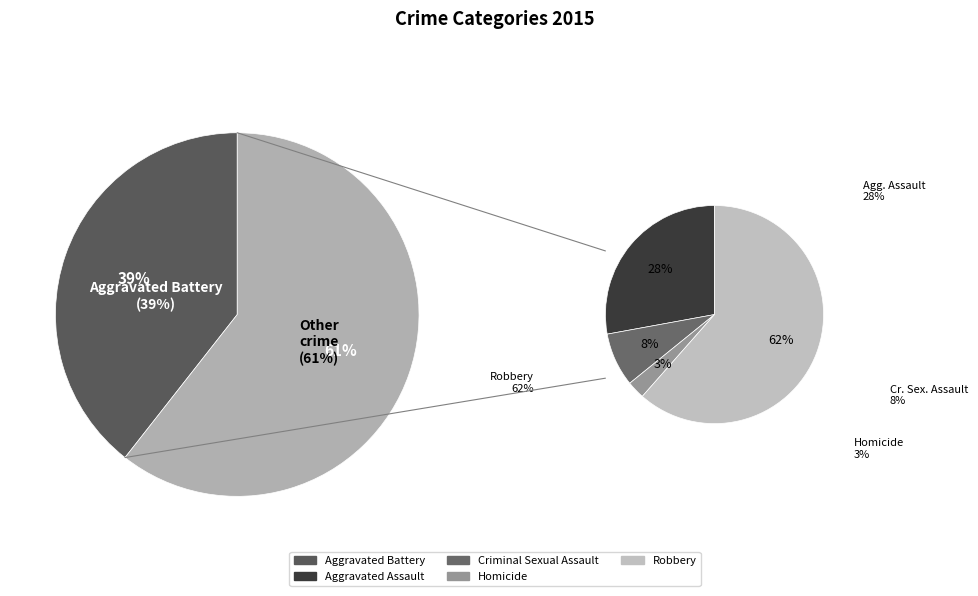

What percentage do Aggravated Assault and Robbery together represent?

54.2%